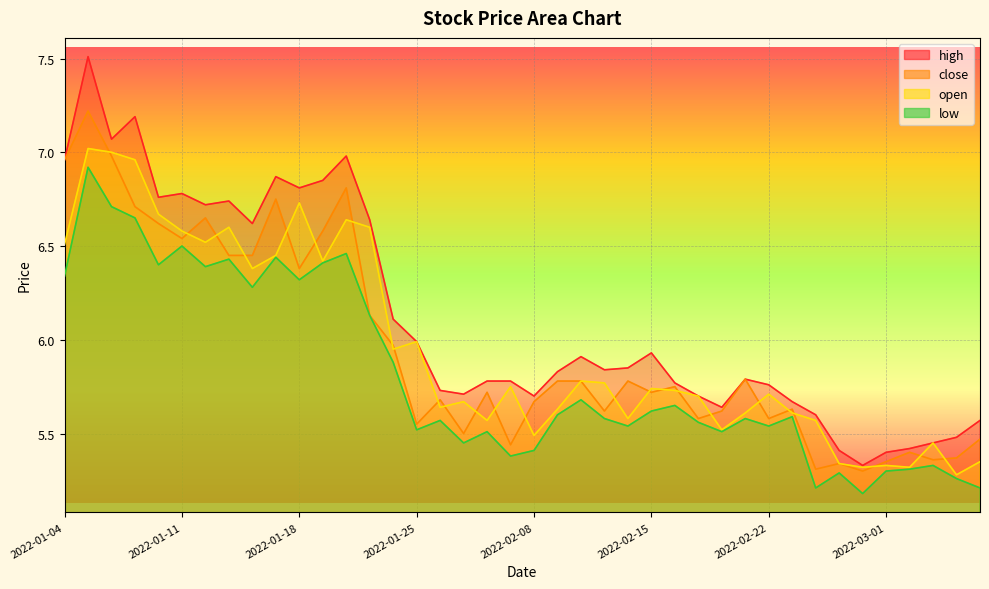

What is the average value of the low series?

5.8